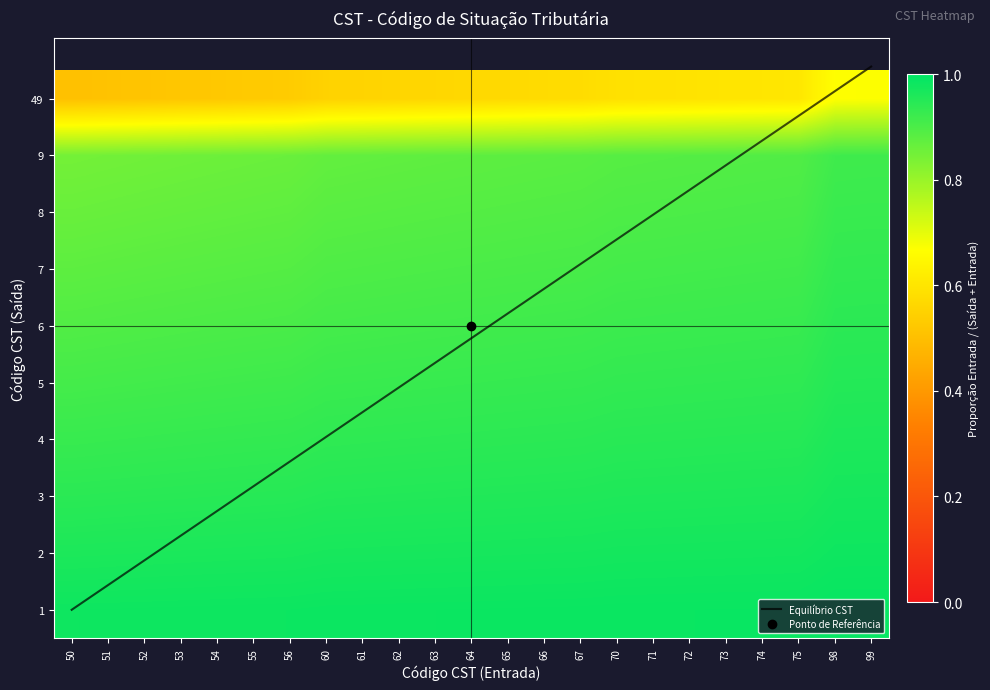

What is the smallest value displayed?

0.5